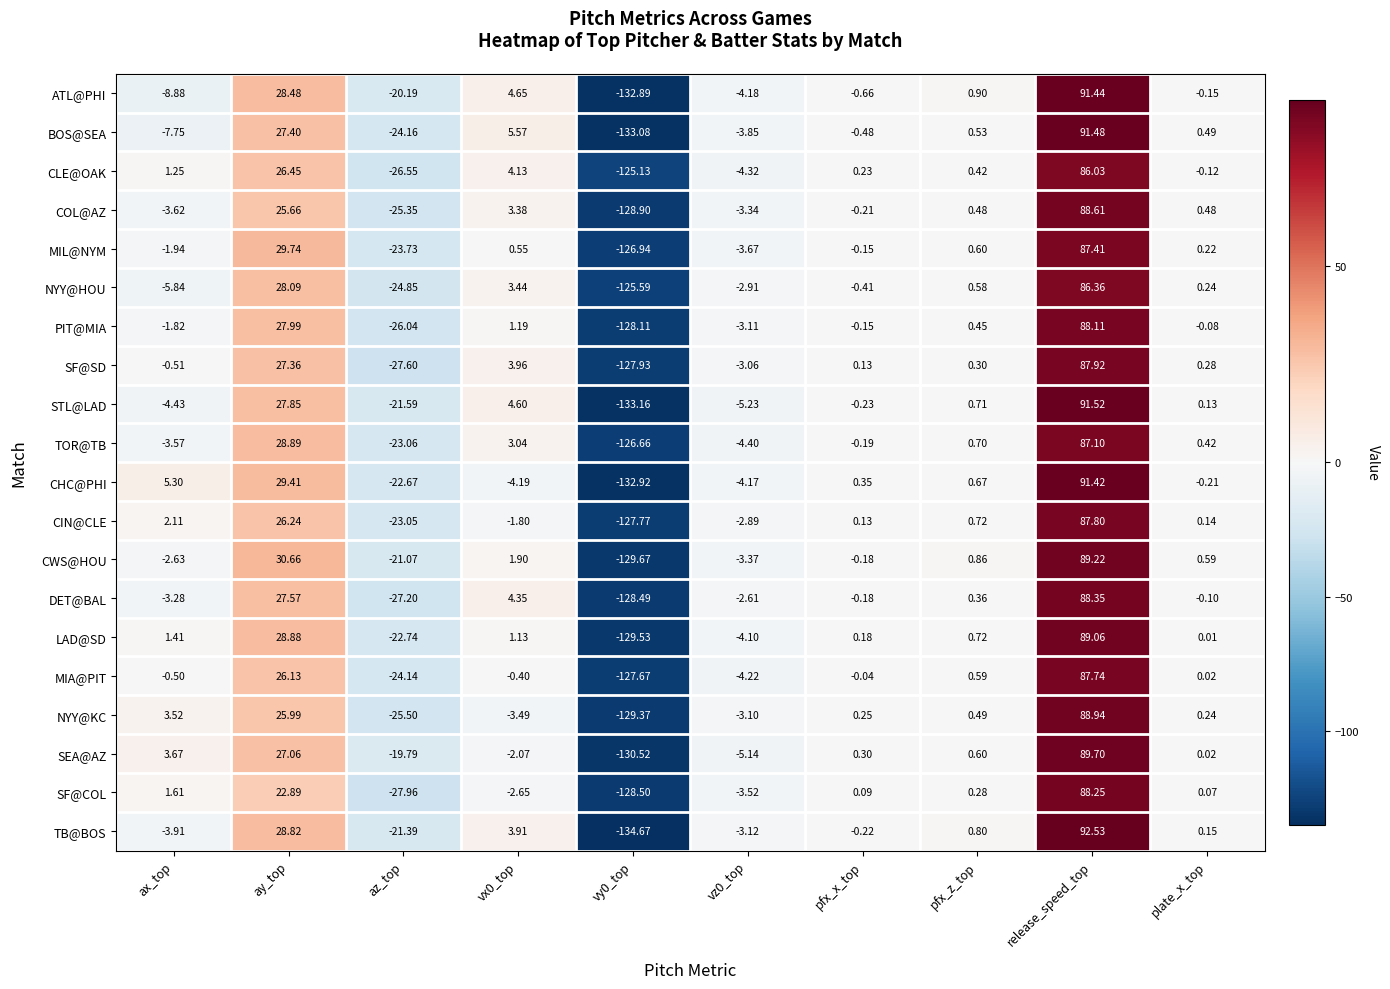

At which category does the chart reach its peak across all series?

release_speed_top